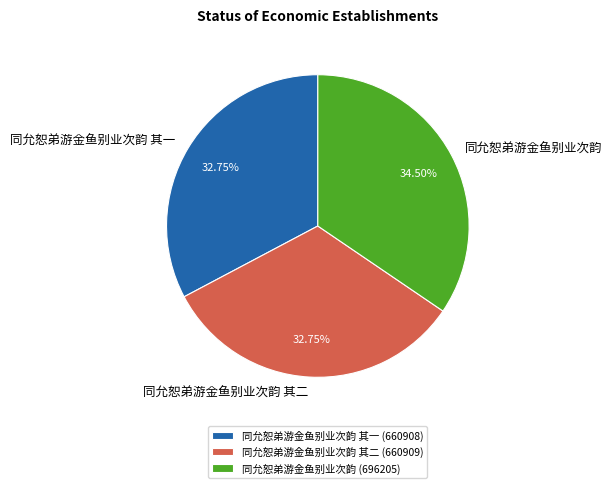

Approximately how many times larger is the value at 同允恕弟游金鱼别业次韵 compared to 同允恕弟游金鱼别业次韵 其二?

1.1